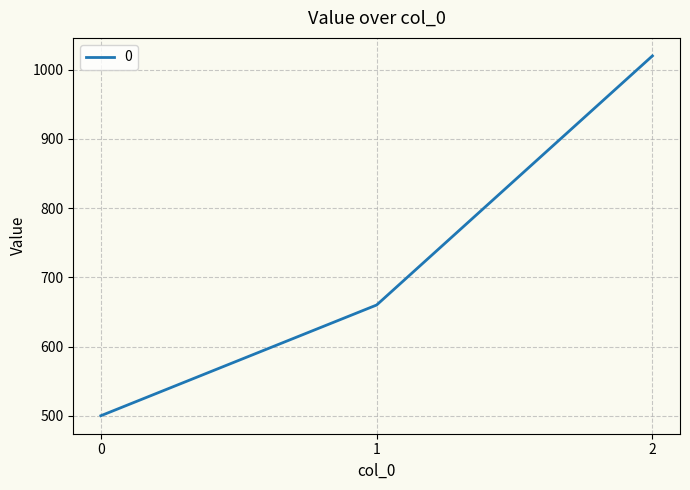

Which label corresponds to the largest value in the chart?

2